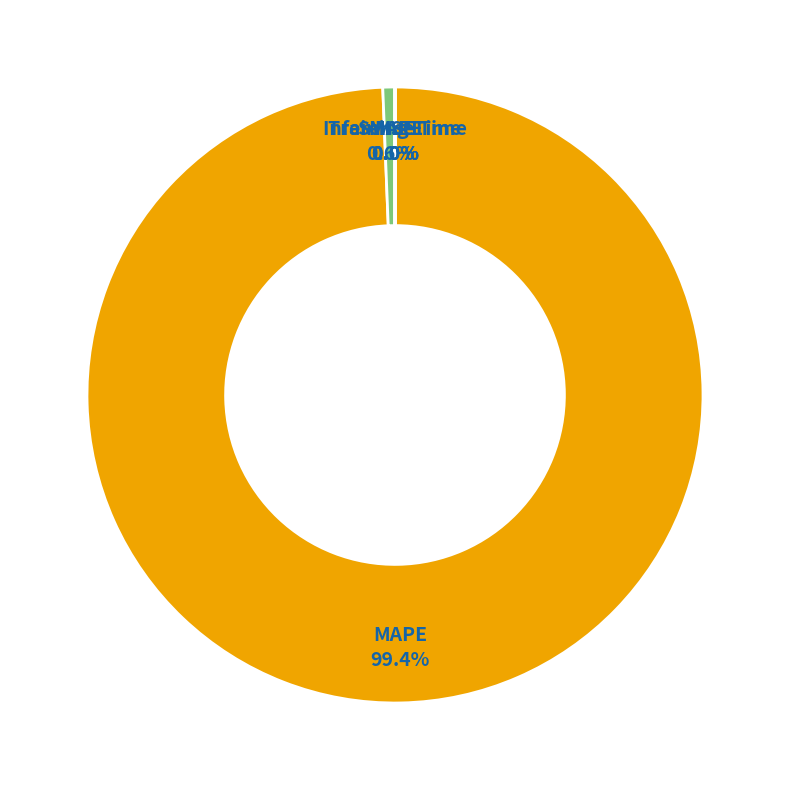

Does any single category account for the majority?

Yes